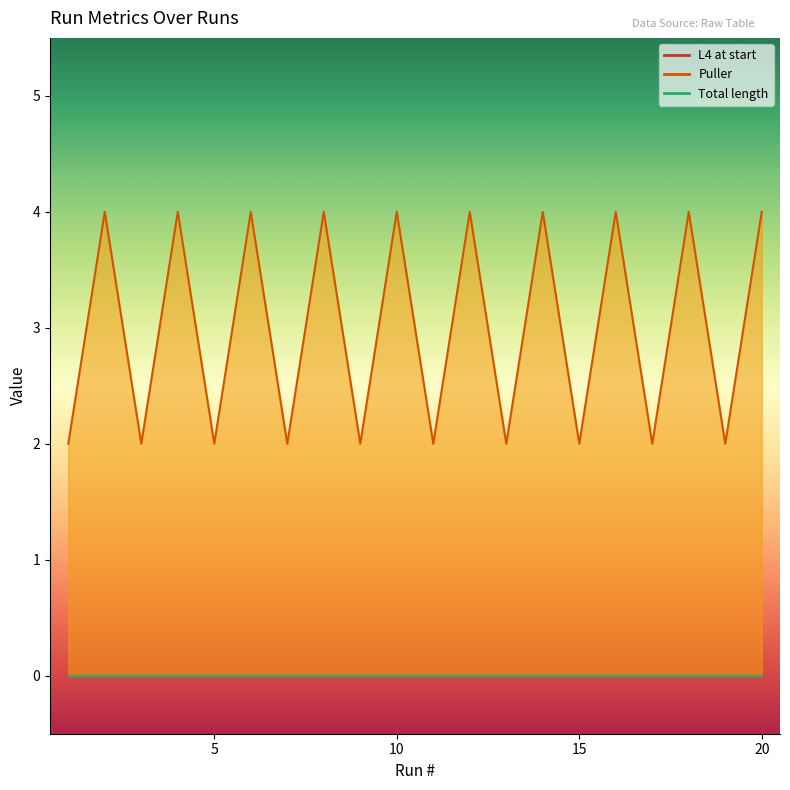

True or false: Total length and Puller cross at least once.

False